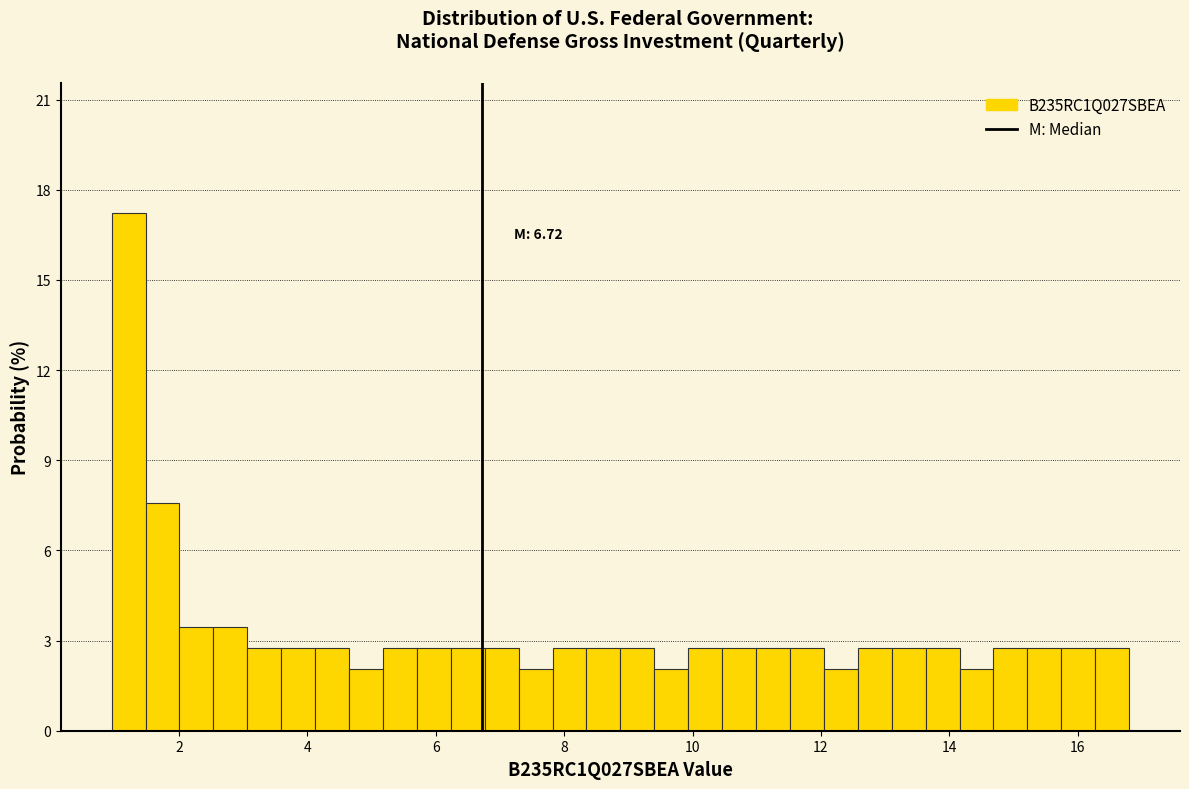

Read against the x-axis, roughly where is the centre of the tallest bar?

1.2